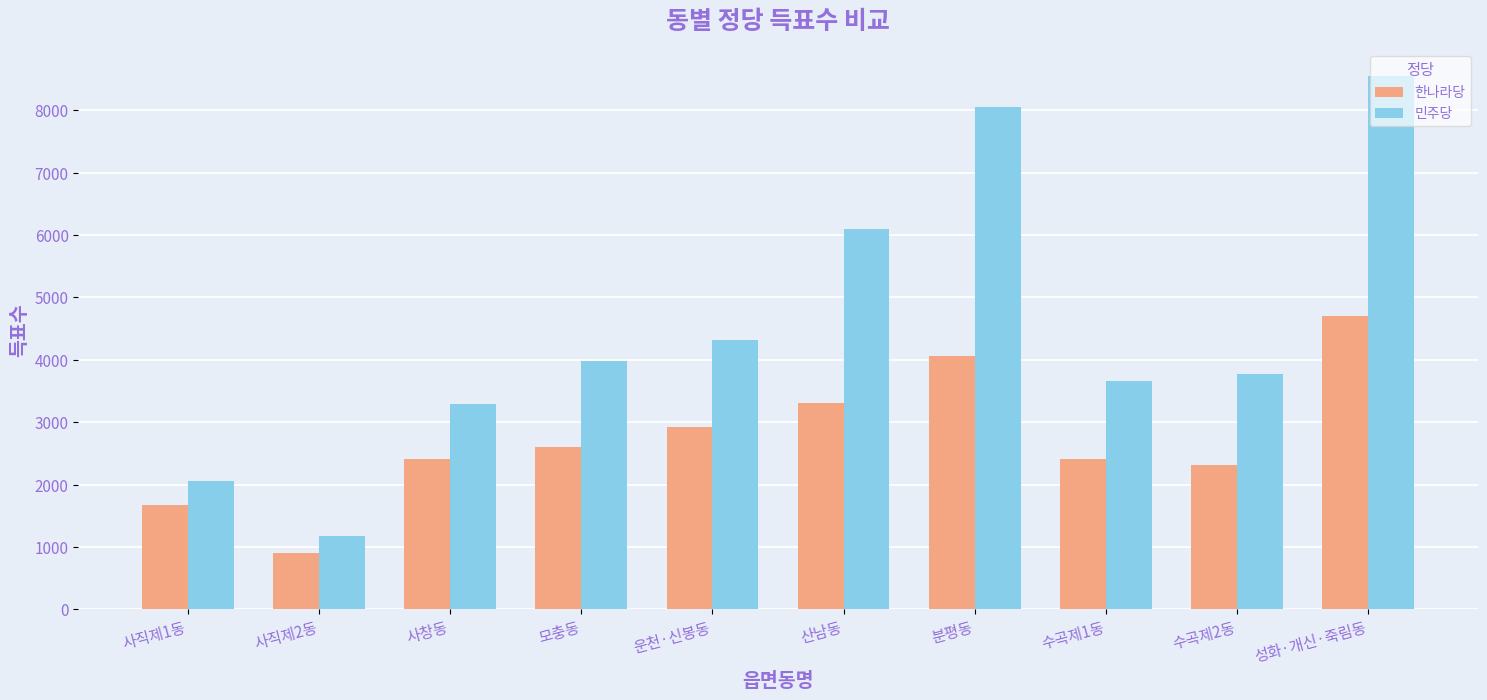

Which series changed the most between 사직제1동 and 운천·신봉동?

민주당